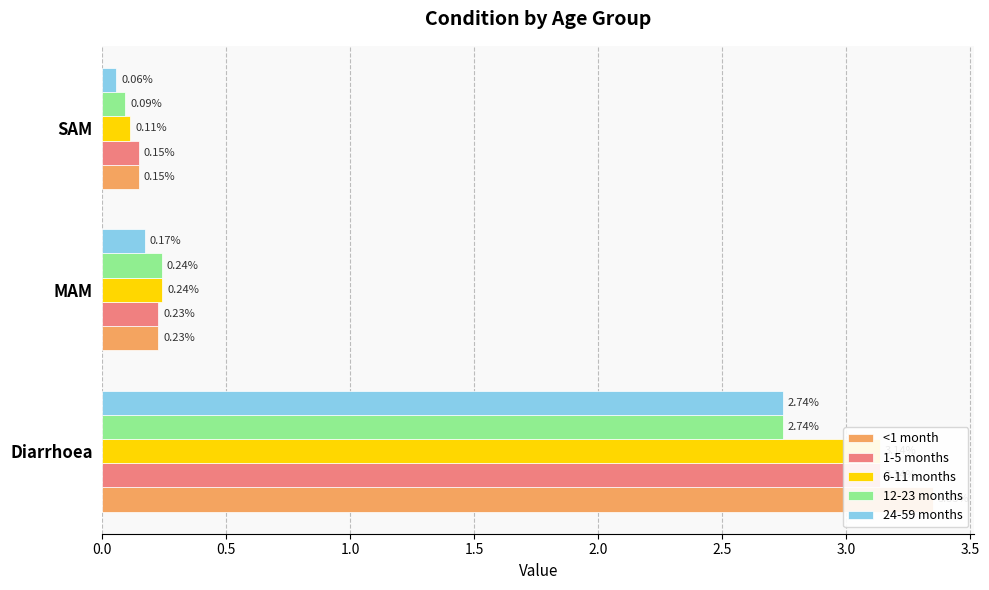

Reading left to right, list all the values displayed in this chart.

<1 month: 3.4	0.2	0.1
1-5 months: 3.1	0.2	0.1
6-11 months: 3.1	0.2	0.1
12-23 months: 2.7	0.2	0.1
24-59 months: 2.7	0.2	0.1